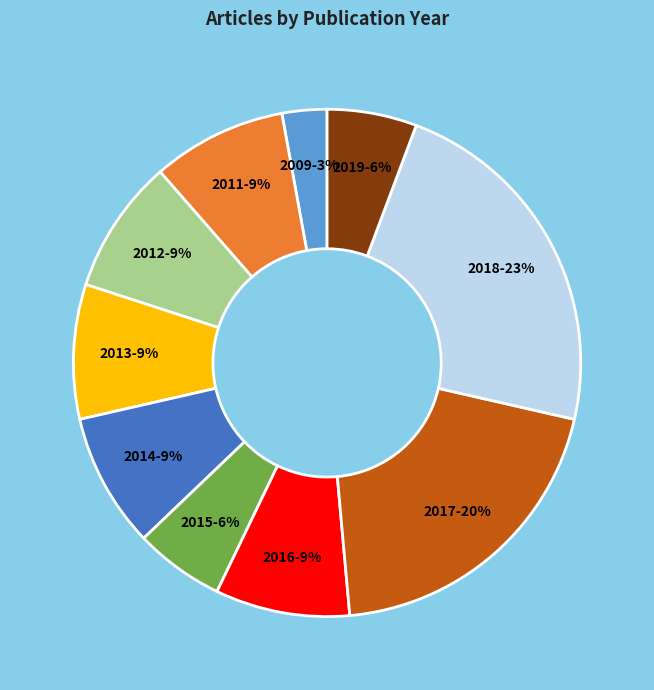

To the nearest percent, what is the average slice percentage?

10%